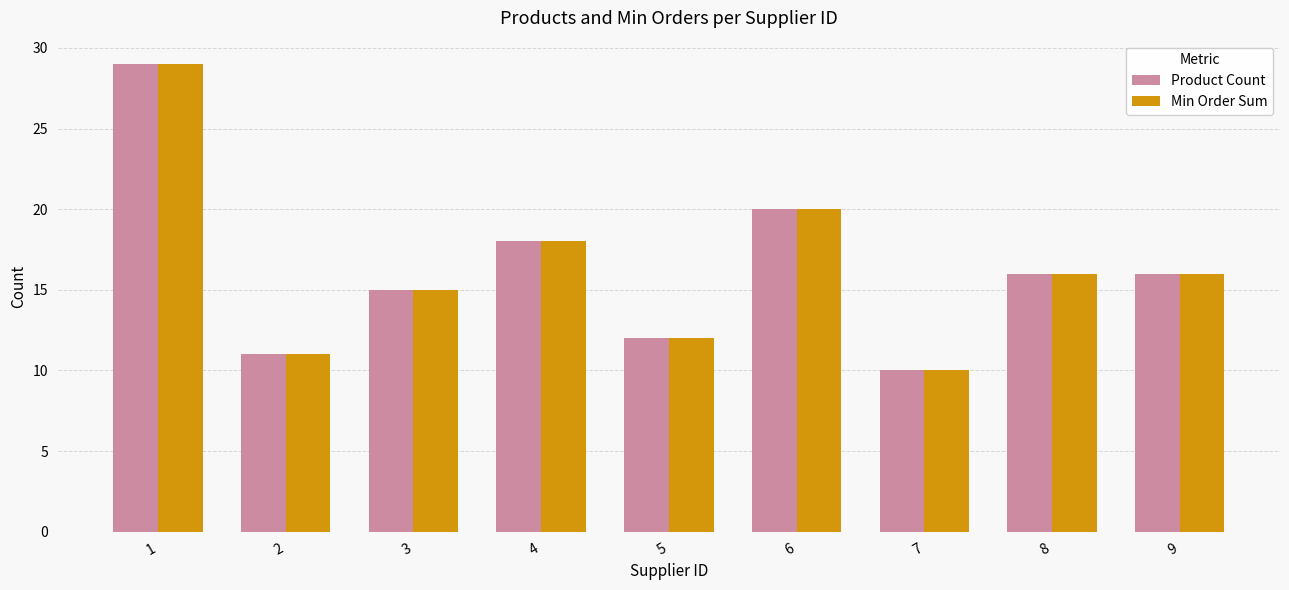

What is the difference between the maximum and minimum values in the Product Count series?

19